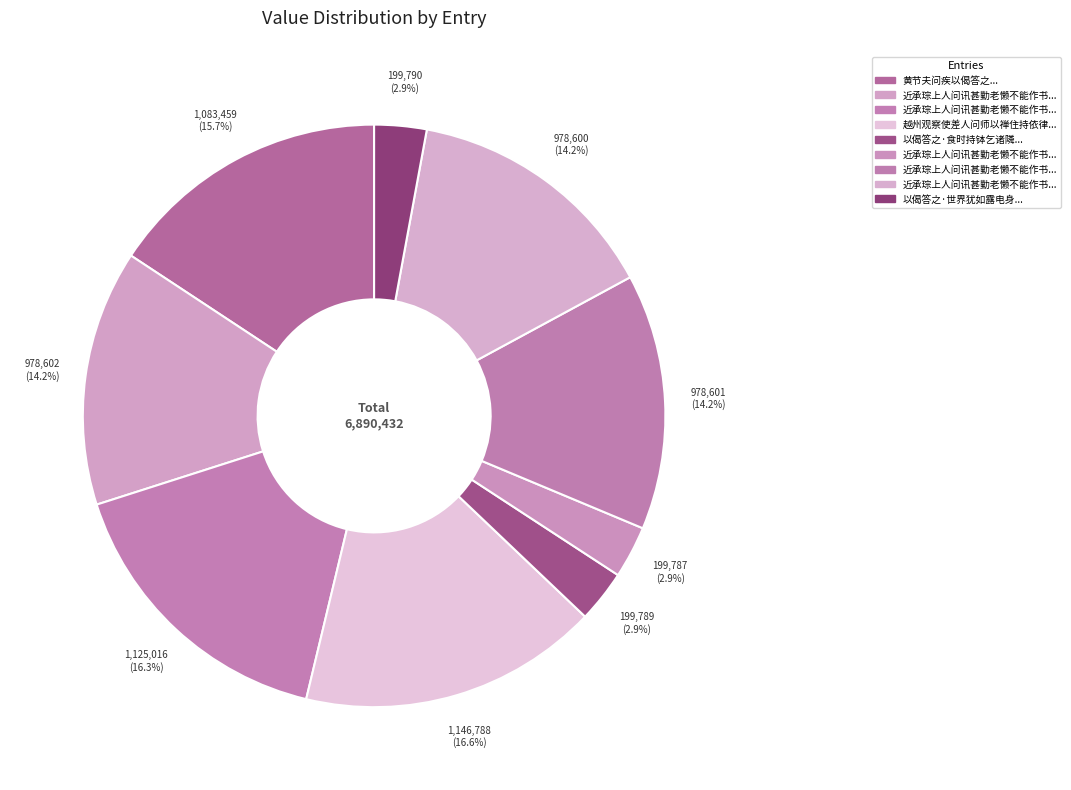

Which slice is the largest?

越州观察使差人问师以禅住持依律住持师以偈答